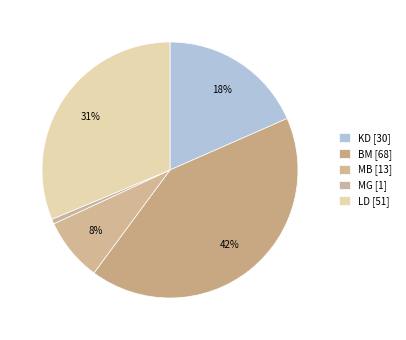

To the nearest percent, what is the difference between the largest and smallest slice percentages?

41%